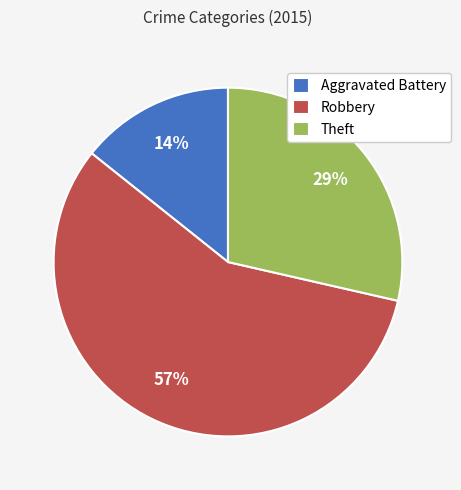

To the nearest percent, what is the difference between the largest and smallest slice percentages?

43%